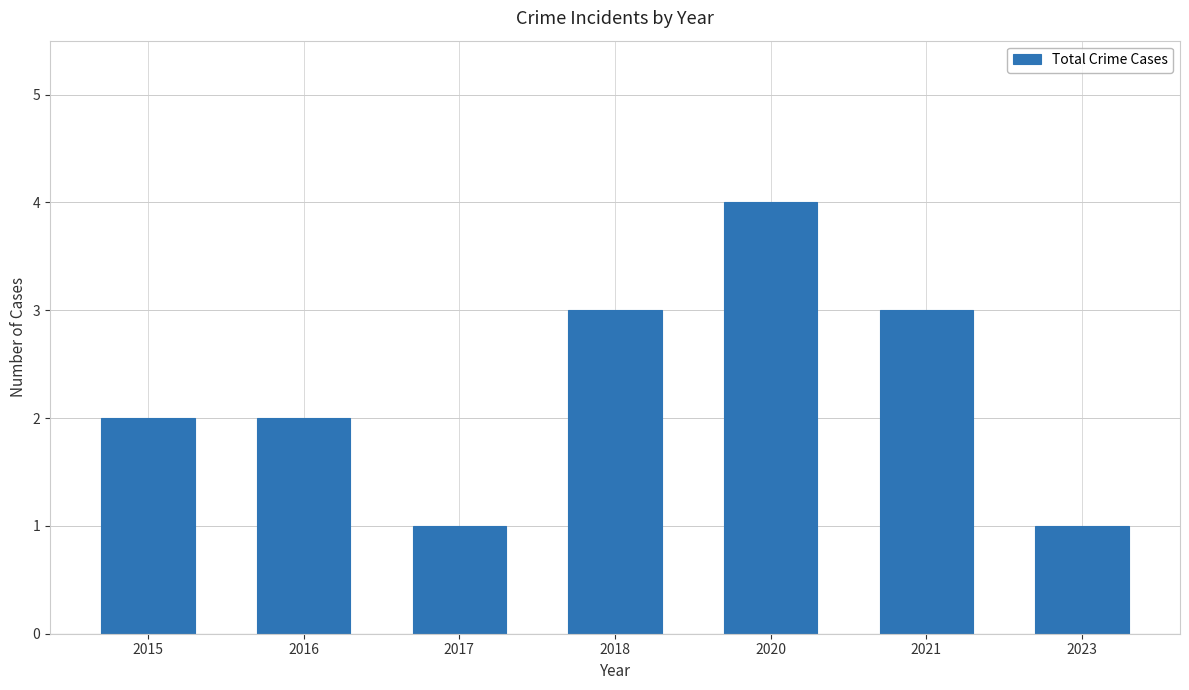

What is the value of the 3rd bar from the left?

1